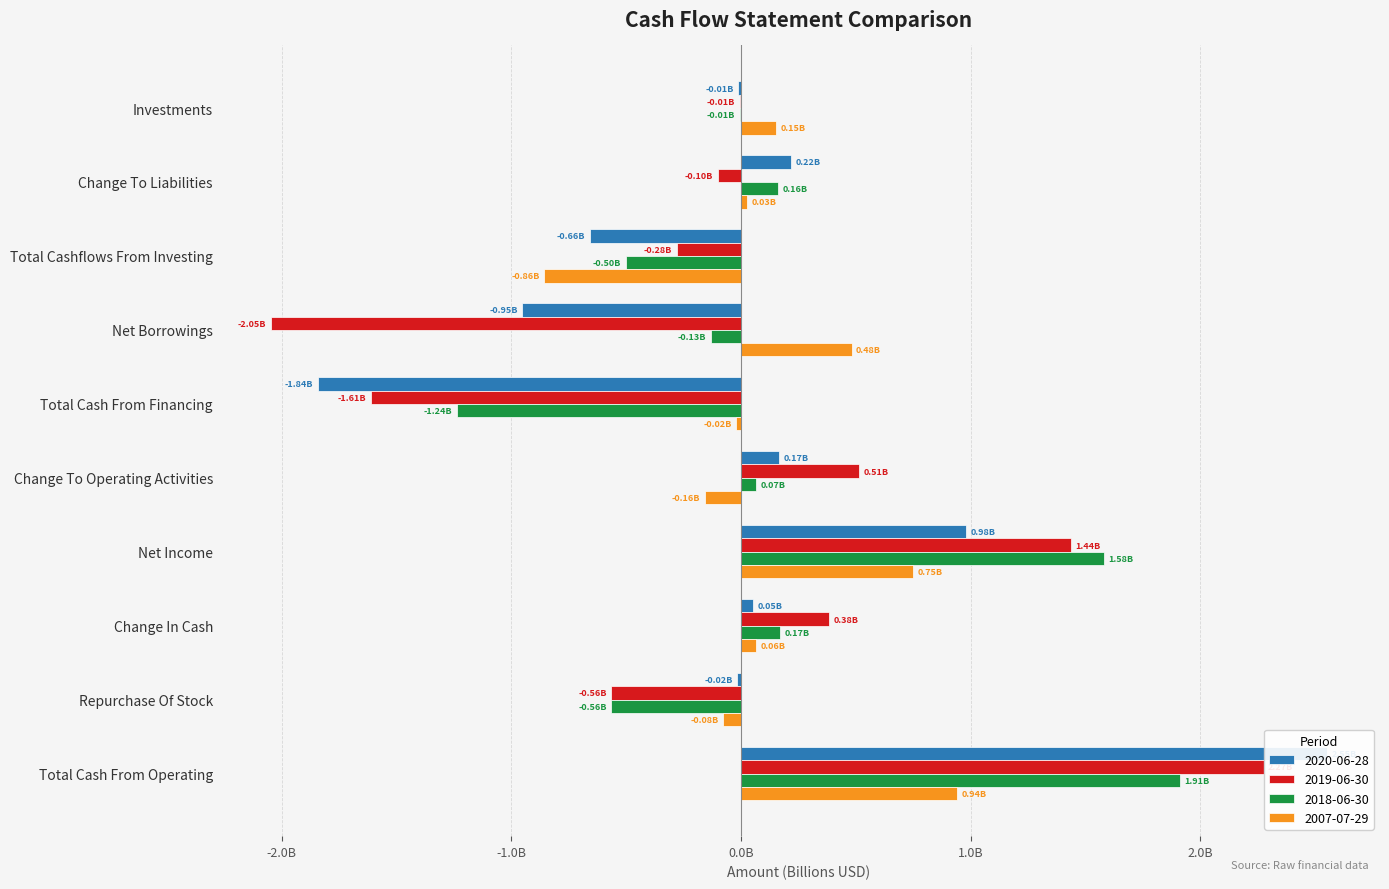

What value does the 2020-06-28 series have at Total Cashflows From Investing?

-0.7